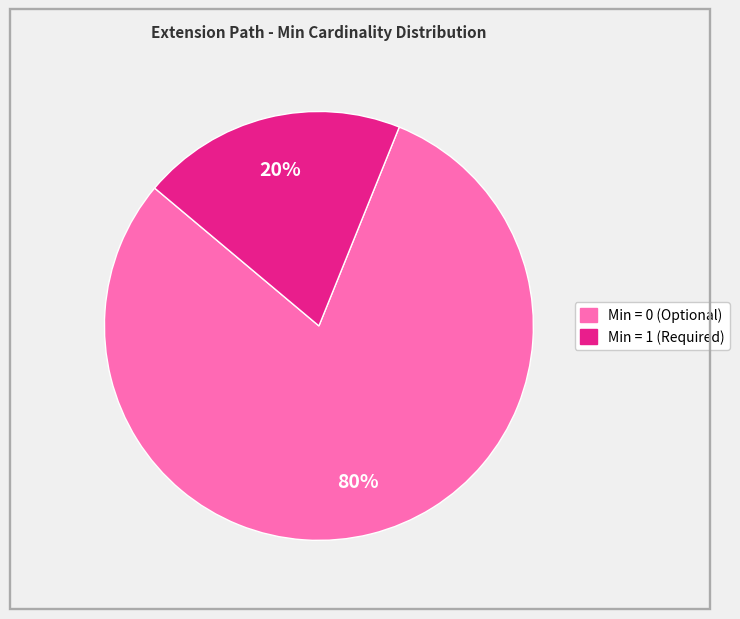

To the nearest percent, what is the difference between the largest and smallest slice percentages?

60%